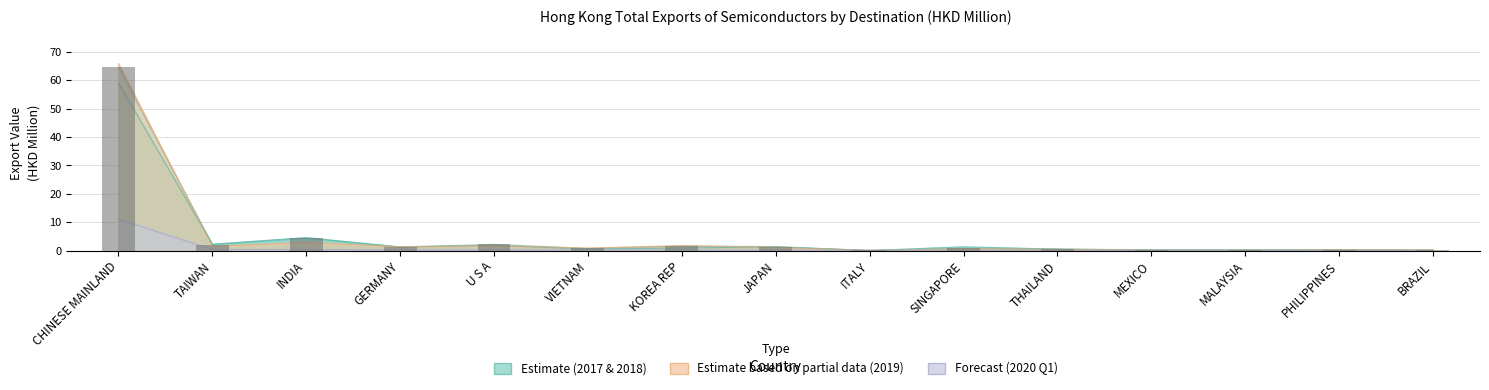

What is the ratio of the value at MALAYSIA to the value at GERMANY?

0.2